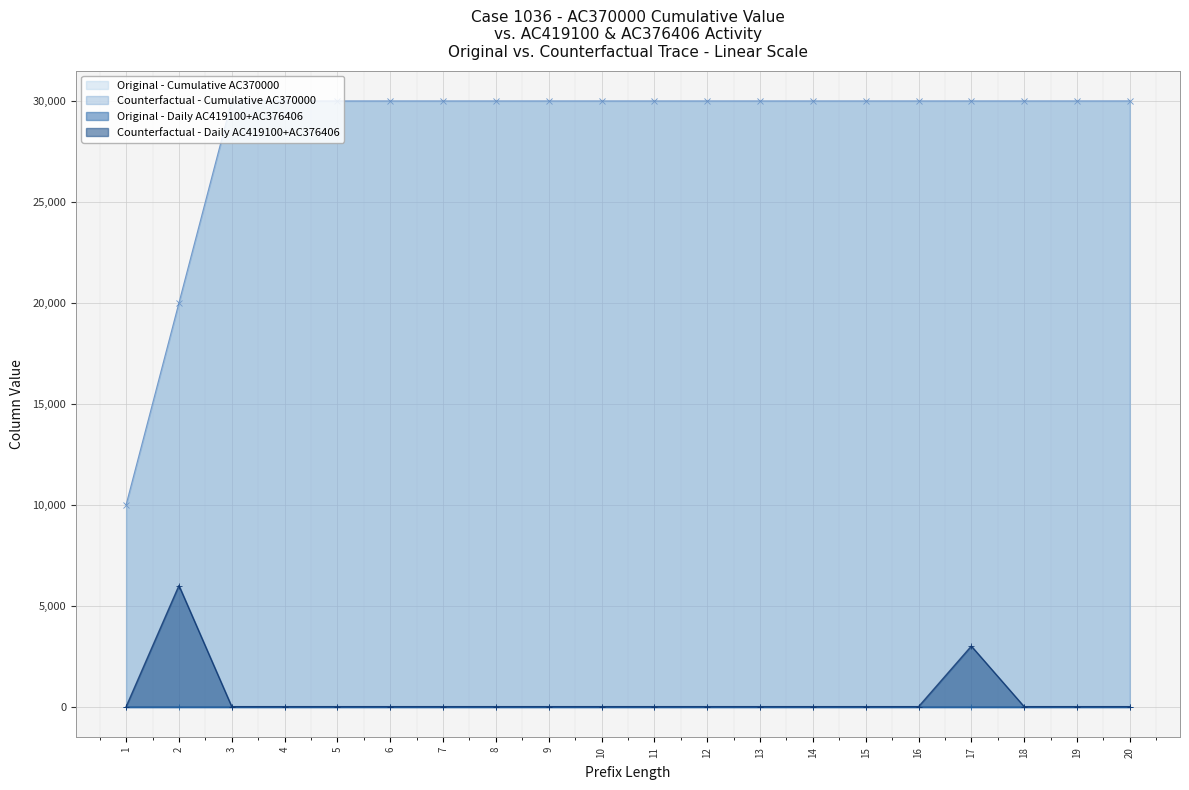

True or false: Counterfactual (AC370000) and Original (AC370000) intersect in this chart.

False